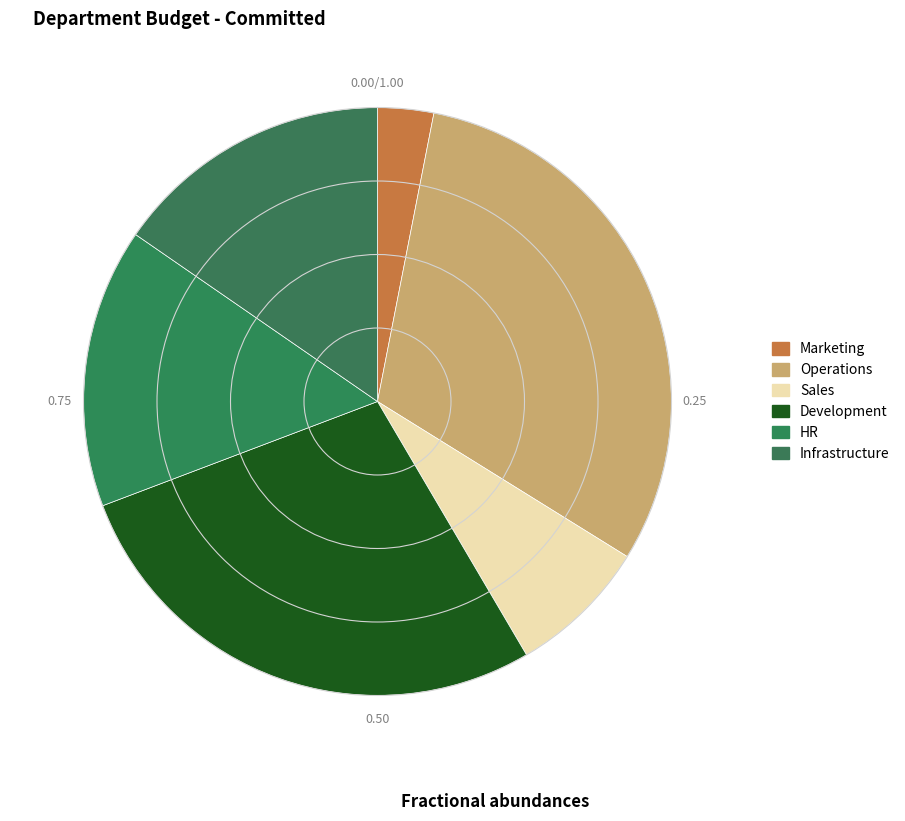

Approximately how many times larger is the value at Development compared to HR?

1.8